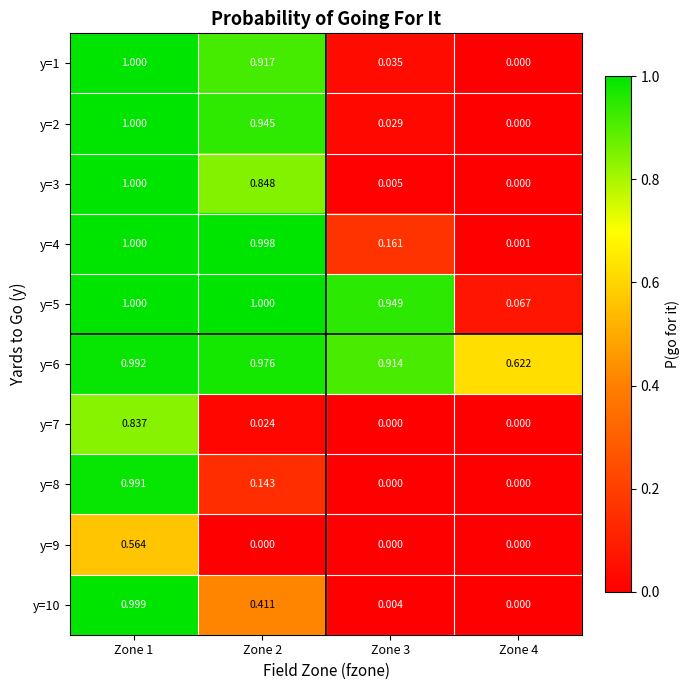

Reading left to right, what are all the values shown in this chart?

y=1: Zone 1=1.0	Zone 2=0.9	Zone 3=0.0	Zone 4=0.0
y=2: Zone 1=1.0	Zone 2=0.9	Zone 3=0.0	Zone 4=0.0
y=3: Zone 1=1.0	Zone 2=0.8	Zone 3=0.0	Zone 4=0.0
y=4: Zone 1=1.0	Zone 2=1.0	Zone 3=0.2	Zone 4=0.0
y=5: Zone 1=1.0	Zone 2=1.0	Zone 3=0.9	Zone 4=0.1
y=6: Zone 1=1.0	Zone 2=1.0	Zone 3=0.9	Zone 4=0.6
y=7: Zone 1=0.8	Zone 2=0.0	Zone 3=0.0	Zone 4=0.0
y=8: Zone 1=1.0	Zone 2=0.1	Zone 3=0.0	Zone 4=0.0
y=9: Zone 1=0.6	Zone 2=0.0	Zone 3=0.0	Zone 4=0.0
y=10: Zone 1=1.0	Zone 2=0.4	Zone 3=0.0	Zone 4=0.0